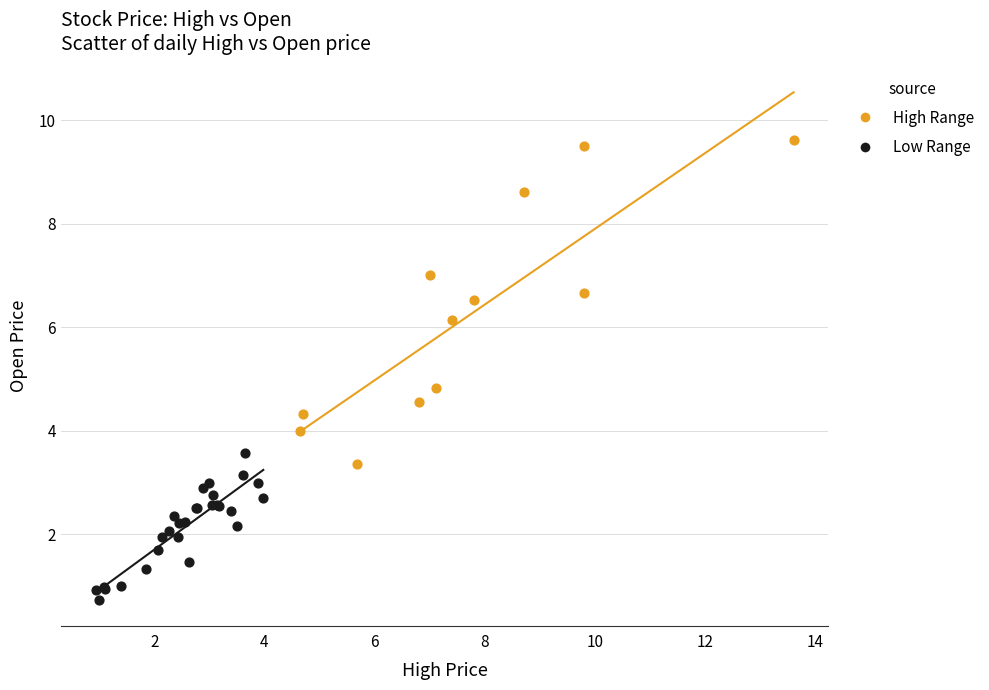

Which series contains the highest Y value?

High Range